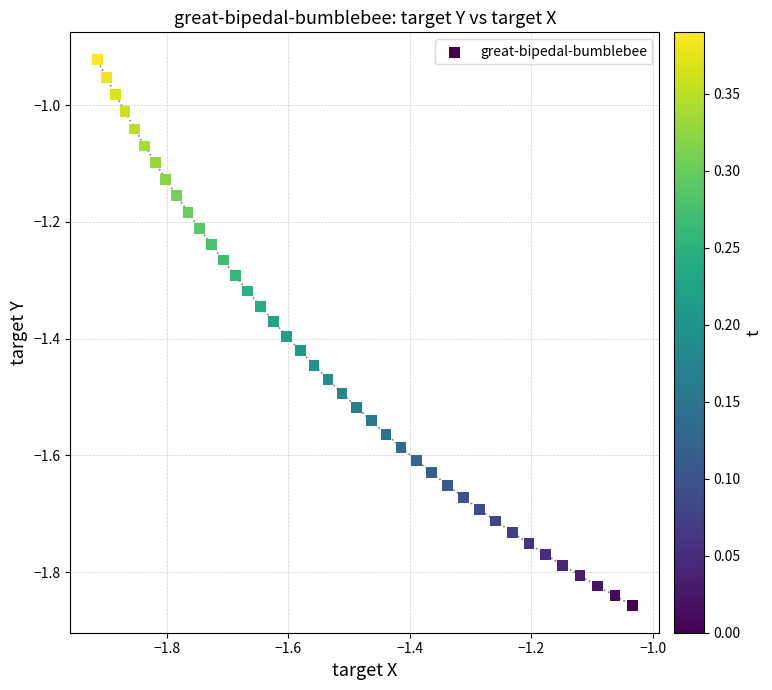

What is the range of X values (max minus min)?

0.9